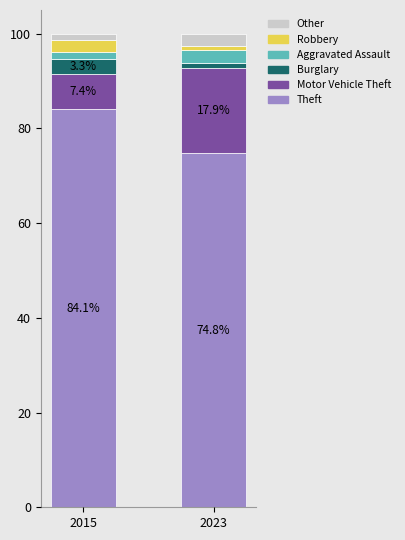

Which category has the lowest value in the Theft series?

2023